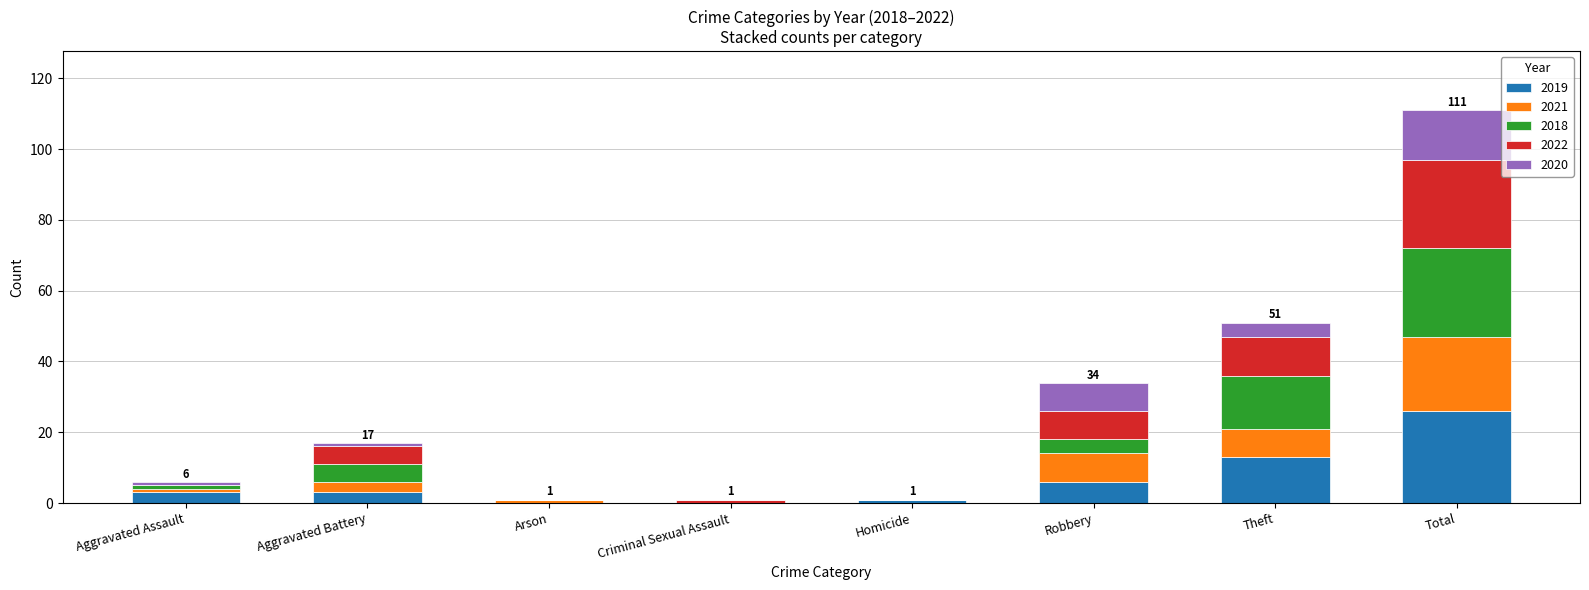

What is the total value across all series at Total?

111